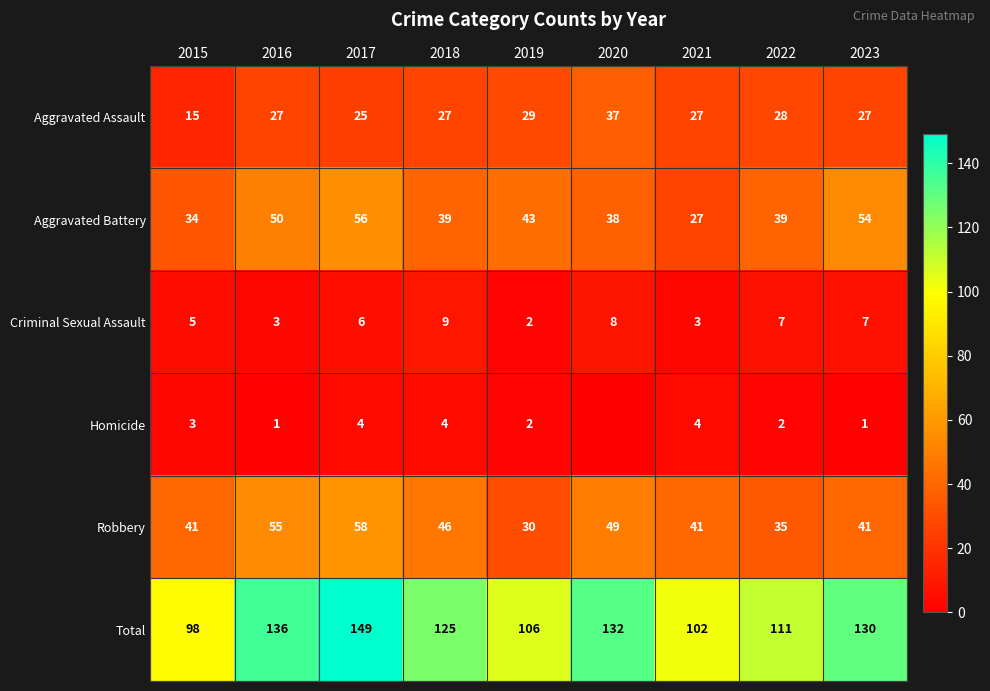

Which label corresponds to the largest value in the chart?

2017